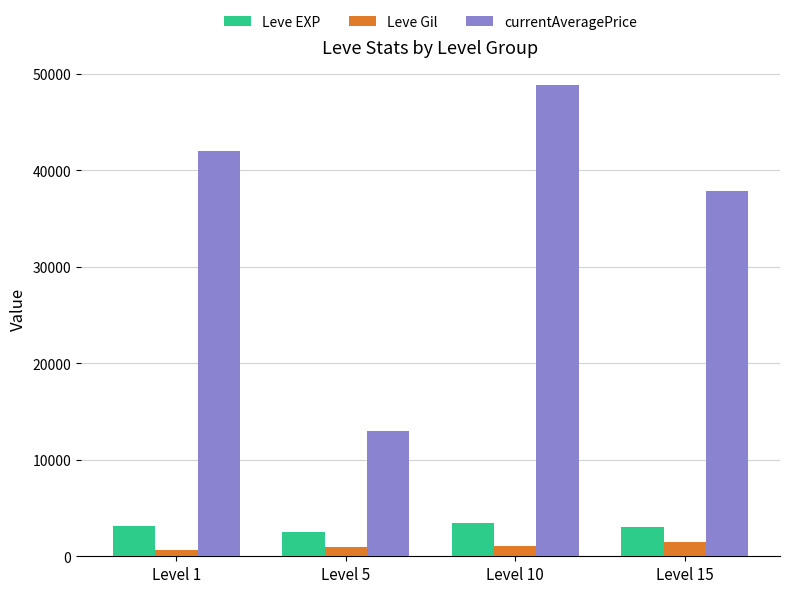

What are all the series names shown in the legend?

Leve EXP, Leve Gil, currentAveragePrice